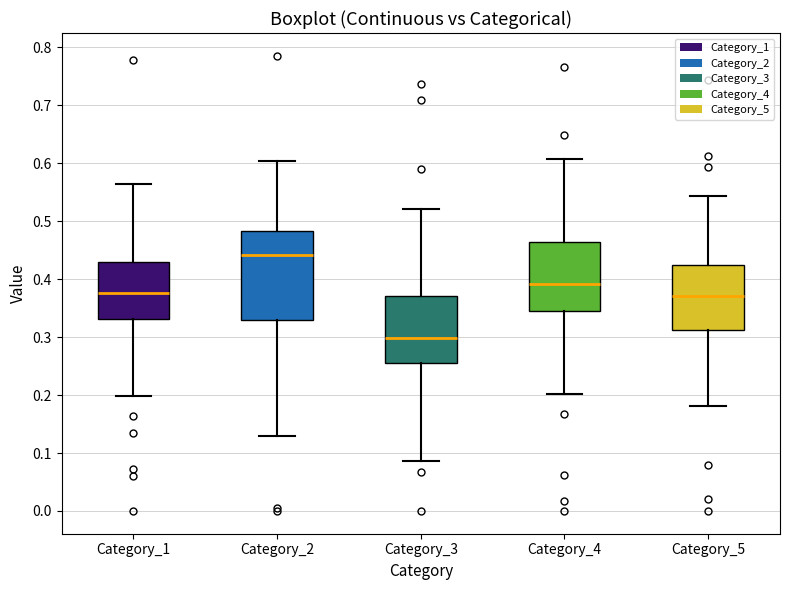

Reading left to right, transcribe this box plot: for each box, give where its median line is, the range the box spans, and where its two whiskers end, as read against the y-axis. The values are not printed on the chart, so give them approximately, as read against the axis.

Category_1: median 0.38, box 0.33 to 0.43, whiskers 0.20 to 0.56
Category_2: median 0.44, box 0.33 to 0.48, whiskers 0.13 to 0.60
Category_3: median 0.30, box 0.26 to 0.37, whiskers 0.09 to 0.52
Category_4: median 0.39, box 0.35 to 0.46, whiskers 0.20 to 0.61
Category_5: median 0.37, box 0.31 to 0.42, whiskers 0.18 to 0.54